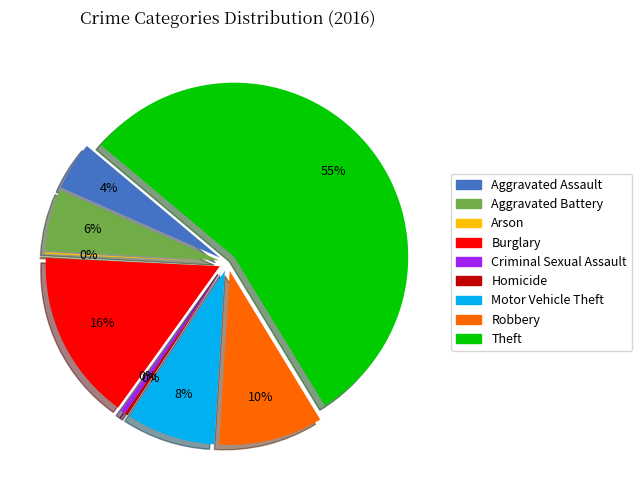

How many segments does this pie chart have?

9